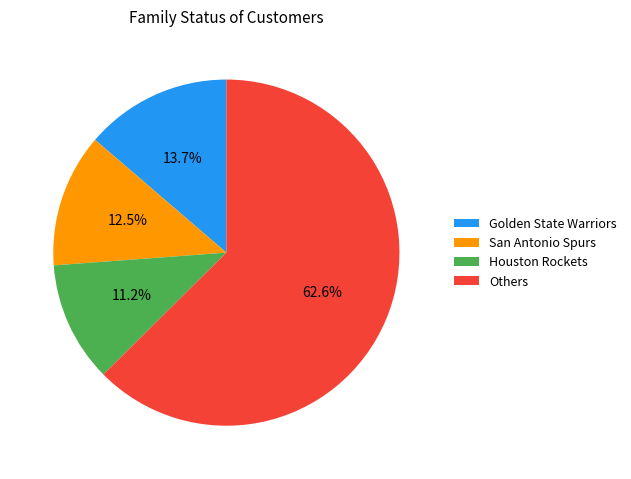

What is the smallest slice in the pie chart?

Houston Rockets